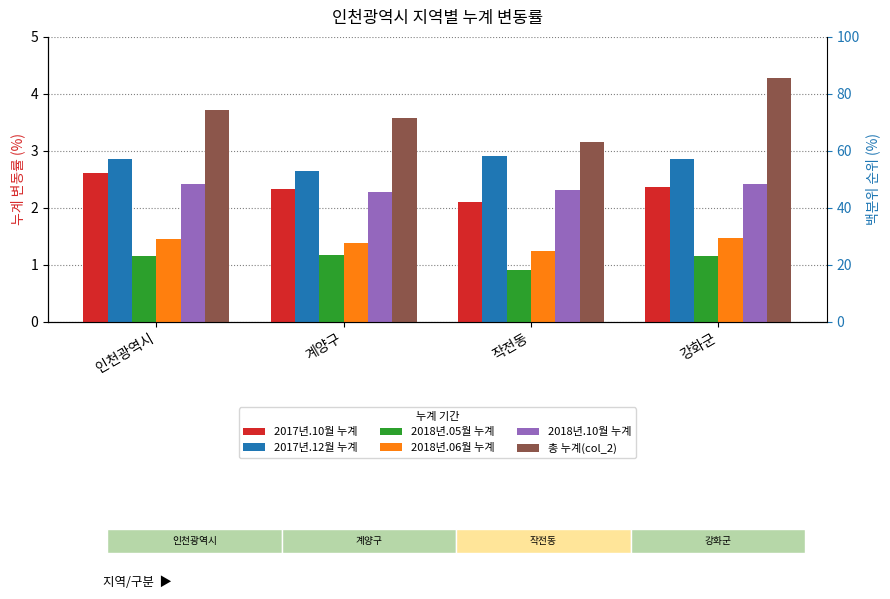

The 총 누계(col_2) series shows 7.1 at 강화군. True or false?

False